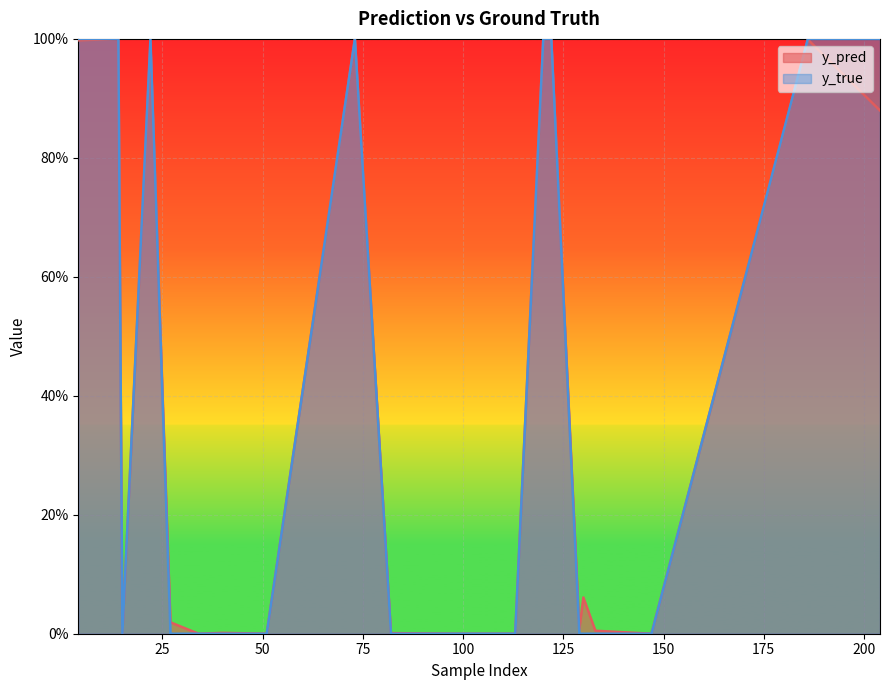

True or false: y_true and y_pred intersect in this chart.

True